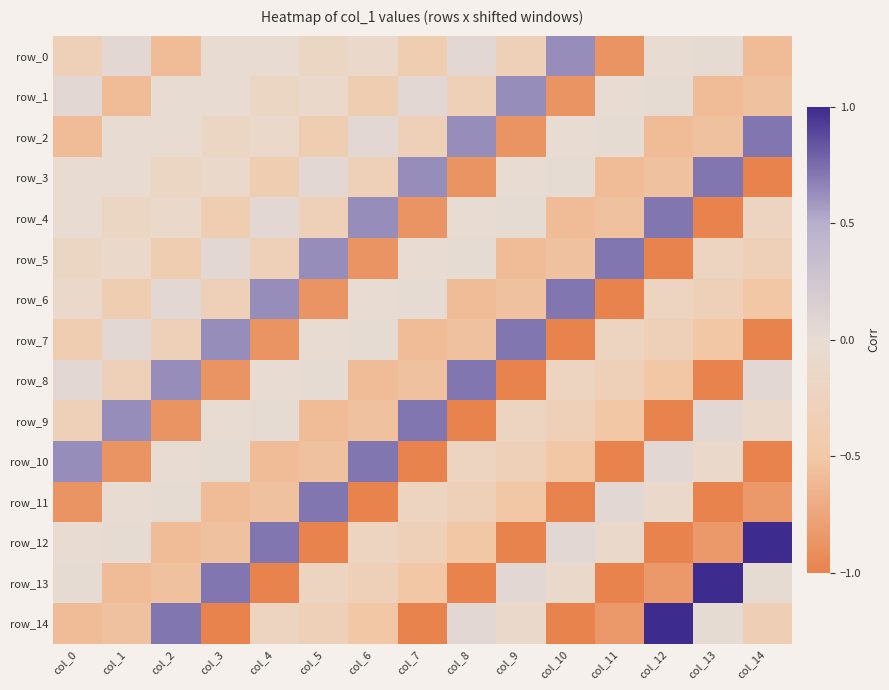

Reading left to right, transcribe all the data shown in this chart.

row_0: -0.3	0.1	-0.6	-0.0	-0.0	-0.2	-0.1	-0.4	0.1	-0.3	0.6	-0.9	-0.0	0.0	-0.6
row_1: 0.1	-0.6	-0.0	-0.0	-0.2	-0.1	-0.4	0.1	-0.3	0.6	-0.9	-0.0	0.0	-0.6	-0.6
row_2: -0.6	-0.0	-0.0	-0.2	-0.1	-0.4	0.1	-0.3	0.6	-0.9	-0.0	0.0	-0.6	-0.6	0.7
row_3: -0.0	-0.0	-0.2	-0.1	-0.4	0.1	-0.3	0.6	-0.9	-0.0	0.0	-0.6	-0.6	0.7	-1.0
row_4: -0.0	-0.2	-0.1	-0.4	0.1	-0.3	0.6	-0.9	-0.0	0.0	-0.6	-0.6	0.7	-1.0	-0.2
row_5: -0.2	-0.1	-0.4	0.1	-0.3	0.6	-0.9	-0.0	0.0	-0.6	-0.6	0.7	-1.0	-0.2	-0.3
row_6: -0.1	-0.4	0.1	-0.3	0.6	-0.9	-0.0	0.0	-0.6	-0.6	0.7	-1.0	-0.2	-0.3	-0.5
row_7: -0.4	0.1	-0.3	0.6	-0.9	-0.0	0.0	-0.6	-0.6	0.7	-1.0	-0.2	-0.3	-0.5	-1.0
row_8: 0.1	-0.3	0.6	-0.9	-0.0	0.0	-0.6	-0.6	0.7	-1.0	-0.2	-0.3	-0.5	-1.0	0.1
row_9: -0.3	0.6	-0.9	-0.0	0.0	-0.6	-0.6	0.7	-1.0	-0.2	-0.3	-0.5	-1.0	0.1	-0.1
row_10: 0.6	-0.9	-0.0	0.0	-0.6	-0.6	0.7	-1.0	-0.2	-0.3	-0.5	-1.0	0.1	-0.1	-1.0
row_11: -0.9	-0.0	0.0	-0.6	-0.6	0.7	-1.0	-0.2	-0.3	-0.5	-1.0	0.1	-0.1	-1.0	-0.8
row_12: -0.0	0.0	-0.6	-0.6	0.7	-1.0	-0.2	-0.3	-0.5	-1.0	0.1	-0.1	-1.0	-0.8	1.0
row_13: 0.0	-0.6	-0.6	0.7	-1.0	-0.2	-0.3	-0.5	-1.0	0.1	-0.1	-1.0	-0.8	1.0	0.0
row_14: -0.6	-0.6	0.7	-1.0	-0.2	-0.3	-0.5	-1.0	0.1	-0.1	-1.0	-0.8	1.0	0.0	-0.3